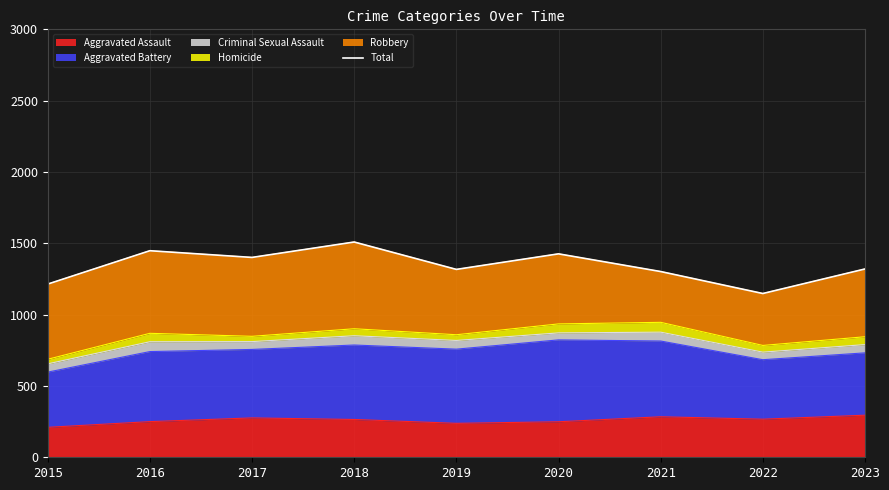

List the labels in order of value, smallest first.

2022, 2015, 2021, 2019, 2023, 2017, 2020, 2016, 2018